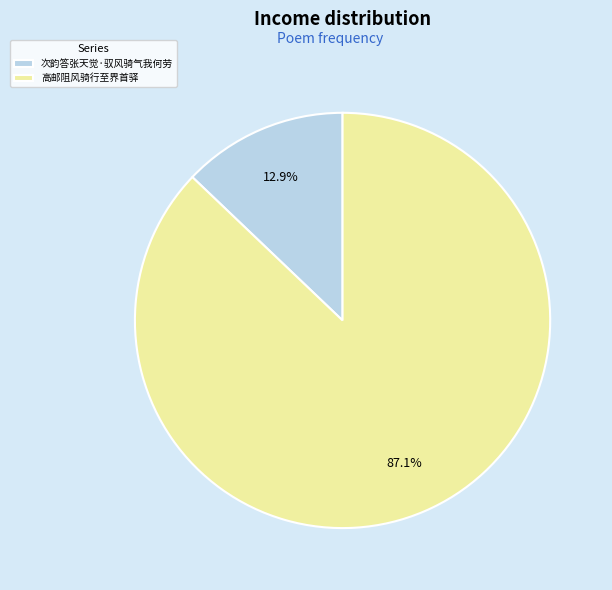

How many slices are in this pie chart?

2